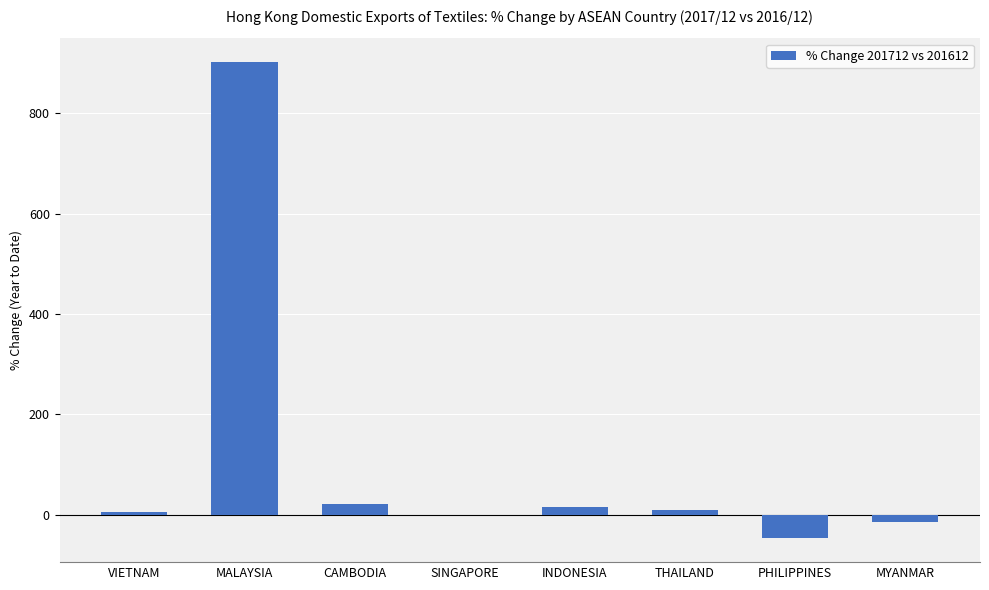

What is the difference between the values at CAMBODIA and MALAYSIA?

879.1